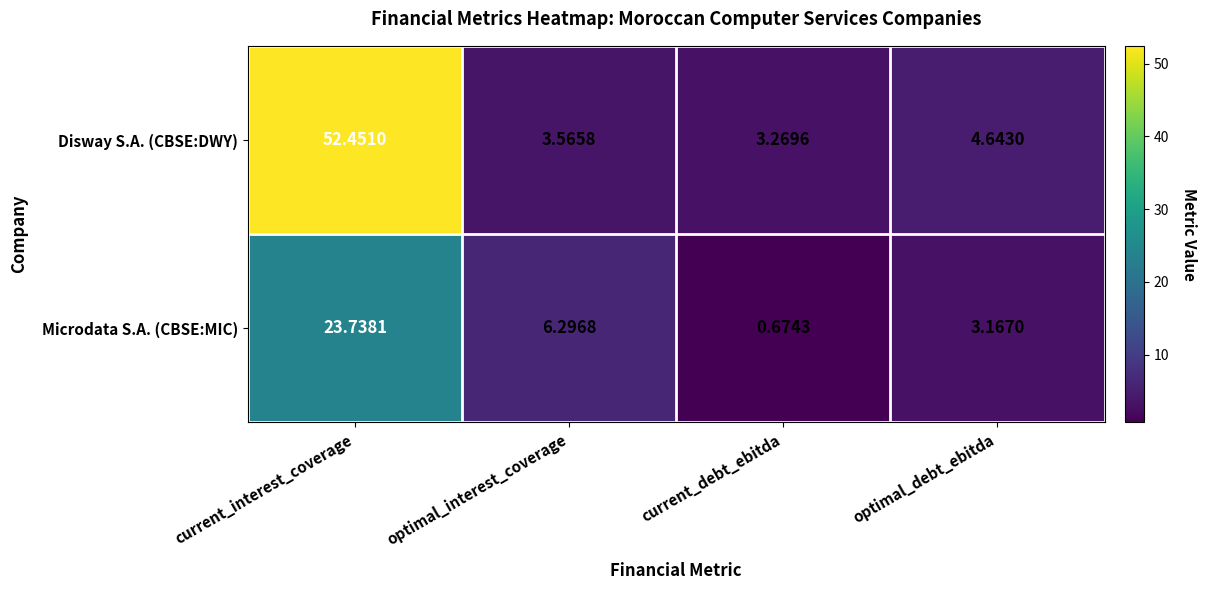

Rank the series at current_interest_coverage from highest to lowest value.

Disway S.A. (CBSE:DWY), Microdata S.A. (CBSE:MIC)